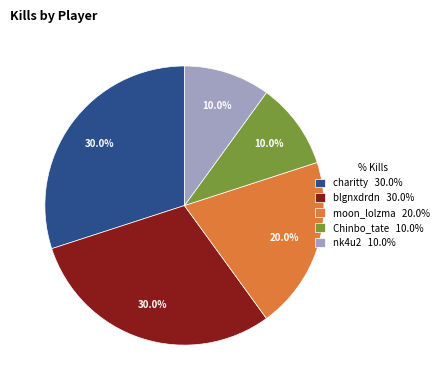

Between nk4u2 10.0% and charitty 30.0%, which is larger?

charitty 30.0%